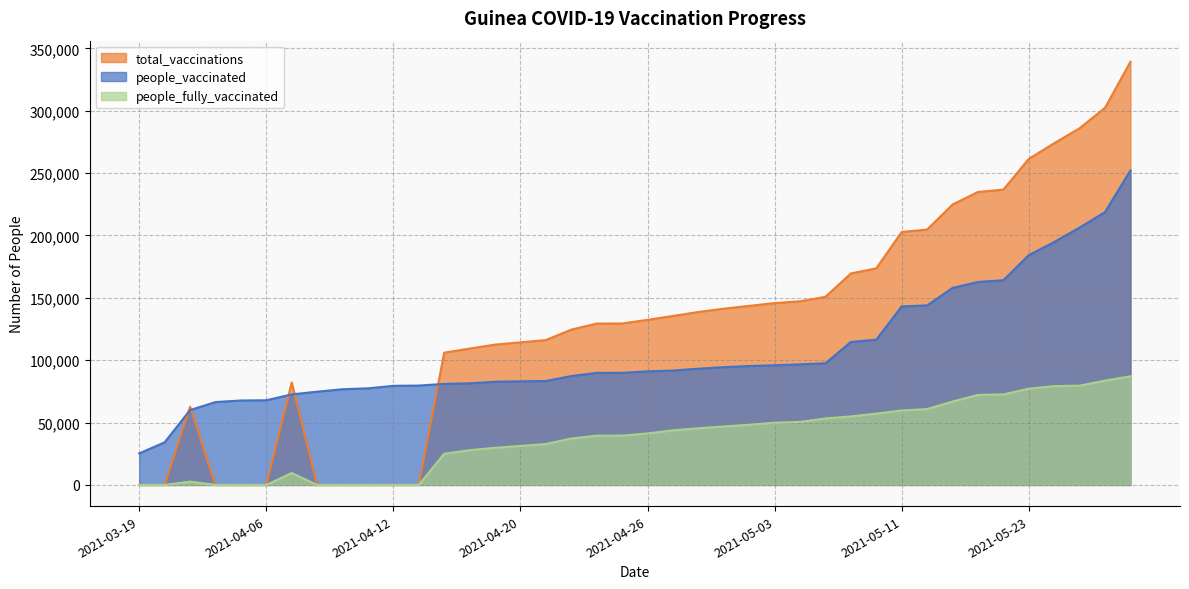

Which series has the widest spread of values?

total_vaccinations